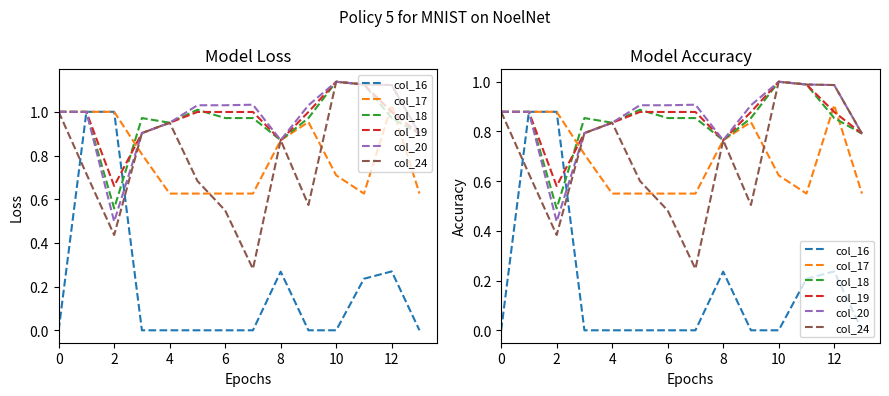

How many interior local peaks does the col_17 series have?

2